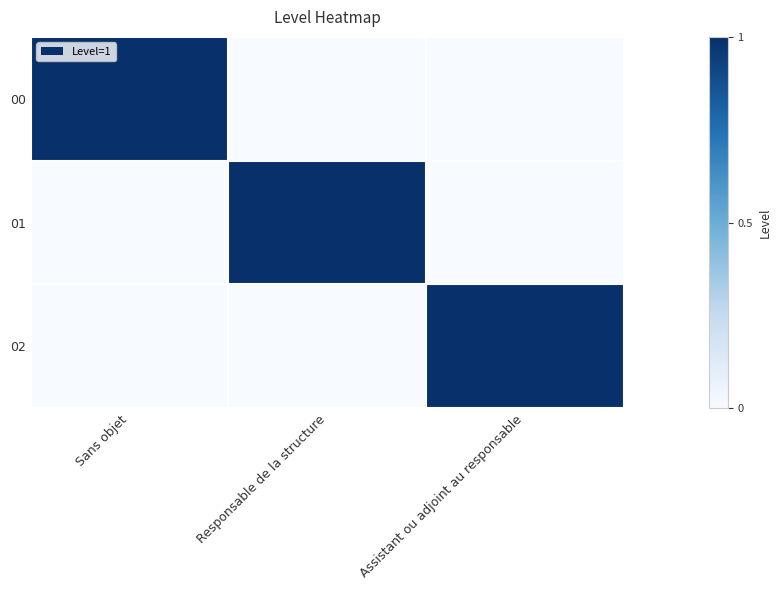

Between Sans objet and Responsable de la structure, which series saw the biggest shift?

00